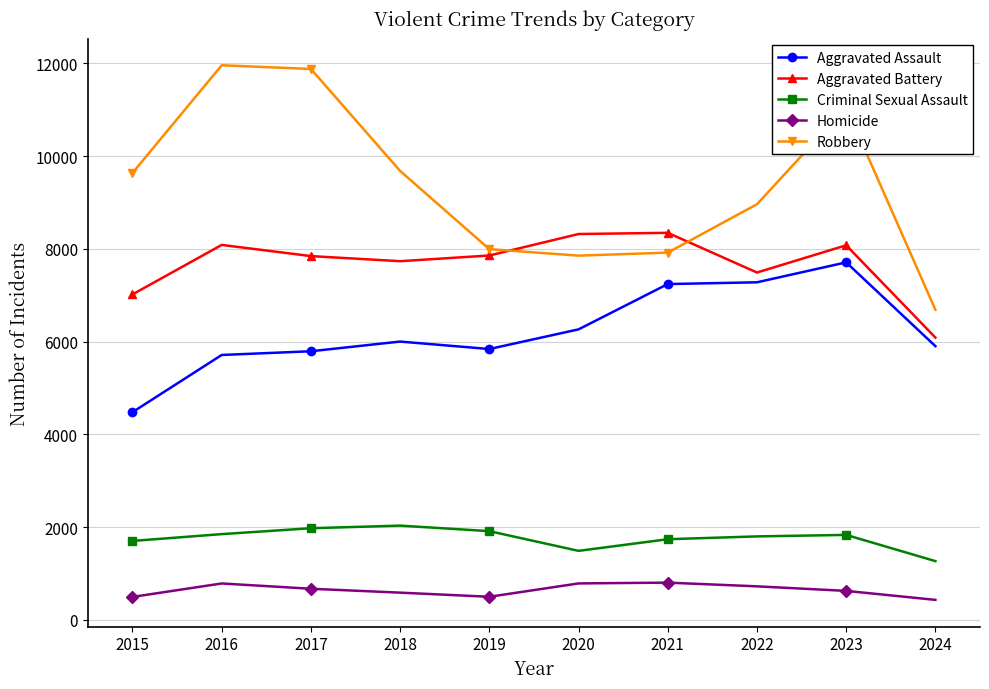

List the series in order of their peak value, highest first.

Robbery, Aggravated Battery, Aggravated Assault, Criminal Sexual Assault, Homicide